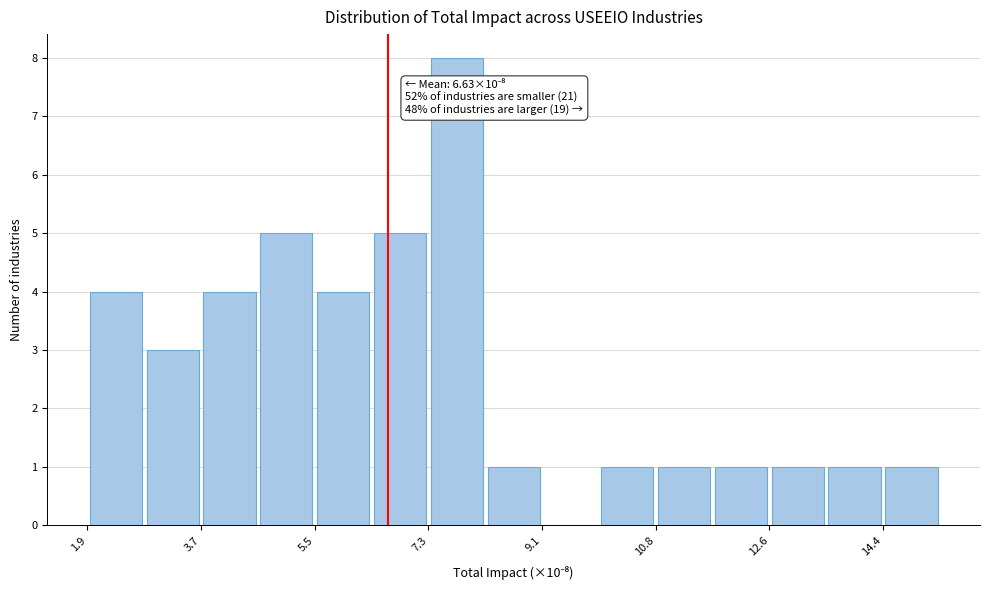

Which range on the x-axis has the tallest bar?

7.2 to 8.2